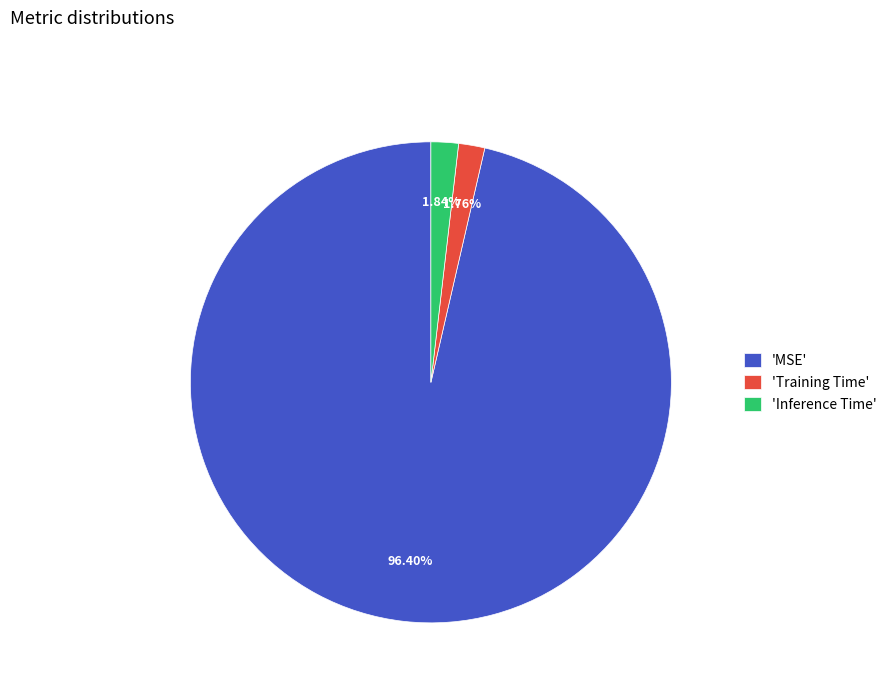

How many slices are in this pie chart?

3